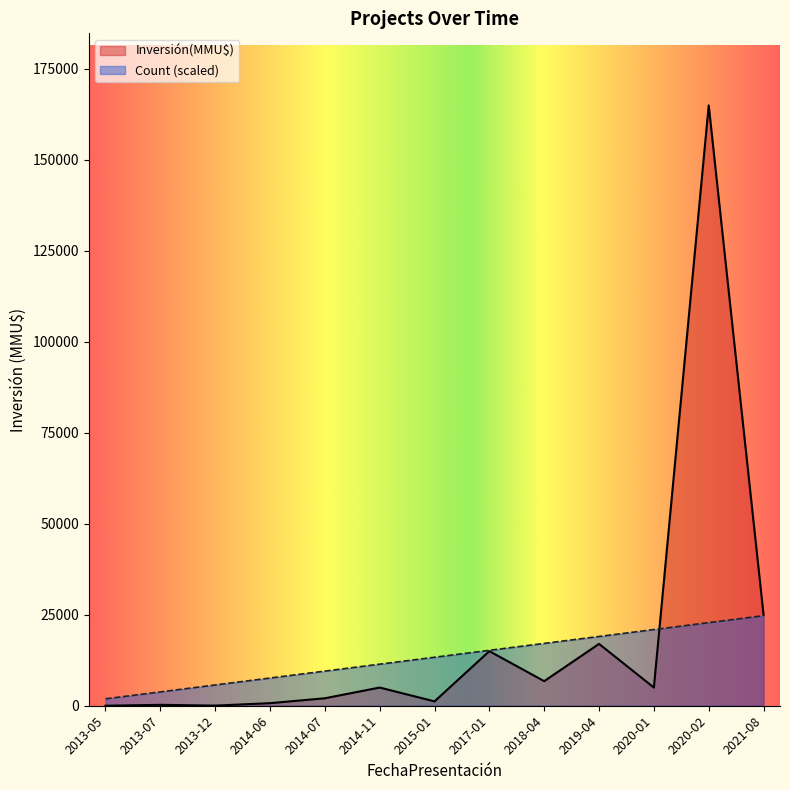

The value of Inversión(MMU$) at 2021-08 is 11545.6. True or false?

False